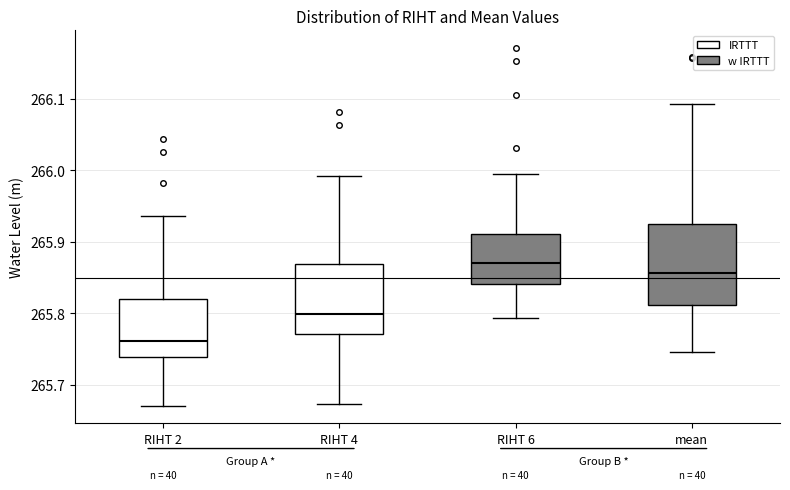

Comparing the boxes themselves (not the whiskers), which one is the tallest?

mean